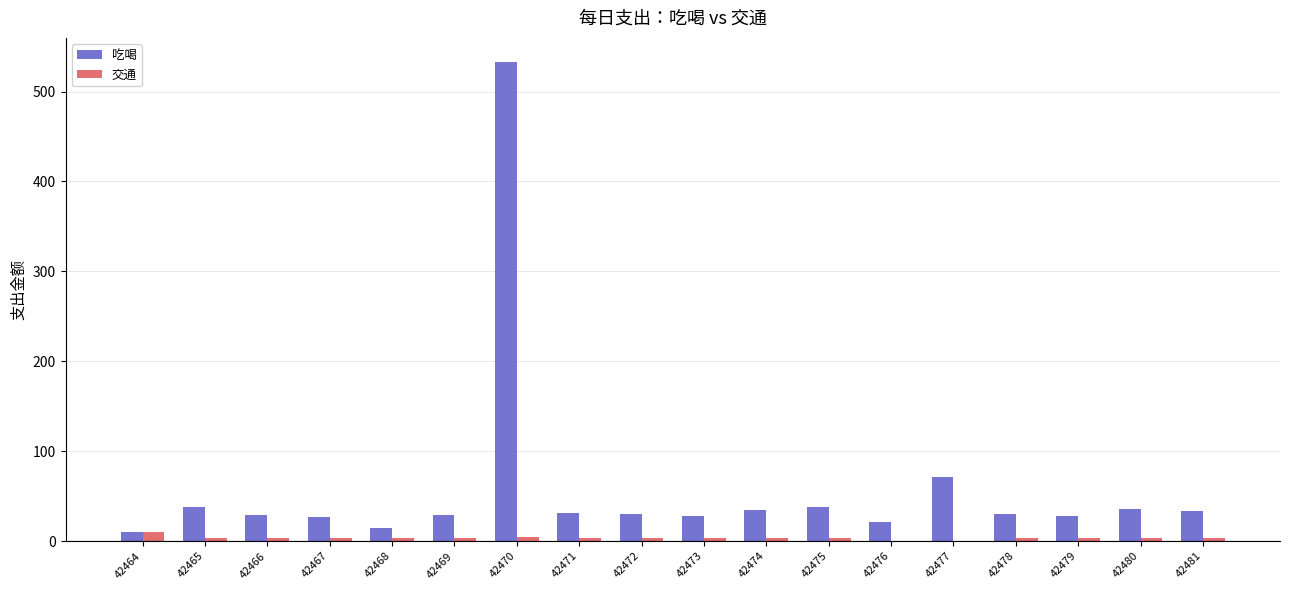

The 吃喝 series shows 67.4 at 42465. True or false?

False